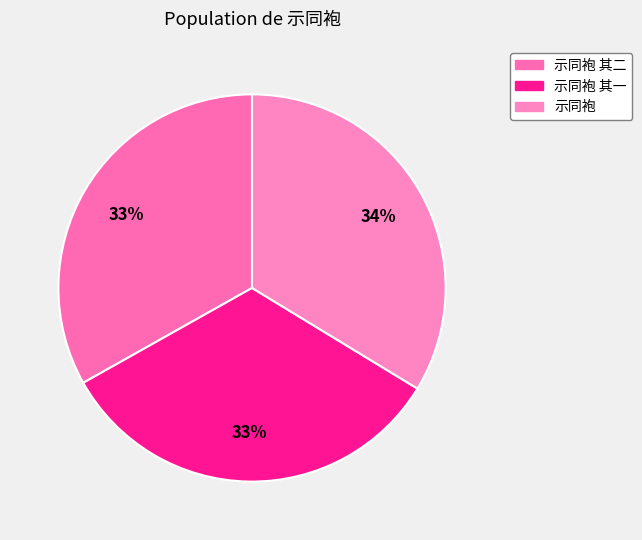

Rank the categories by value from lowest to highest.

示同袍 其一, 示同袍 其二, 示同袍